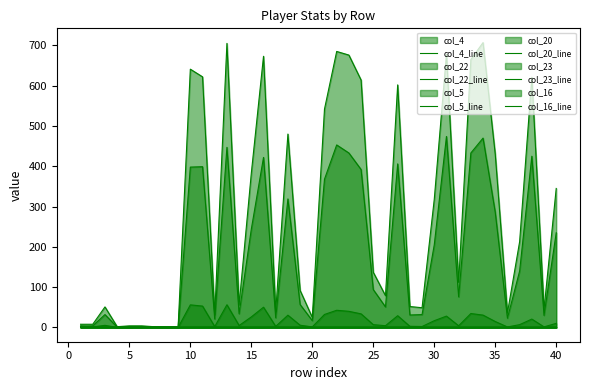

How many intersections are there between col_16_line and col_20_line?

2